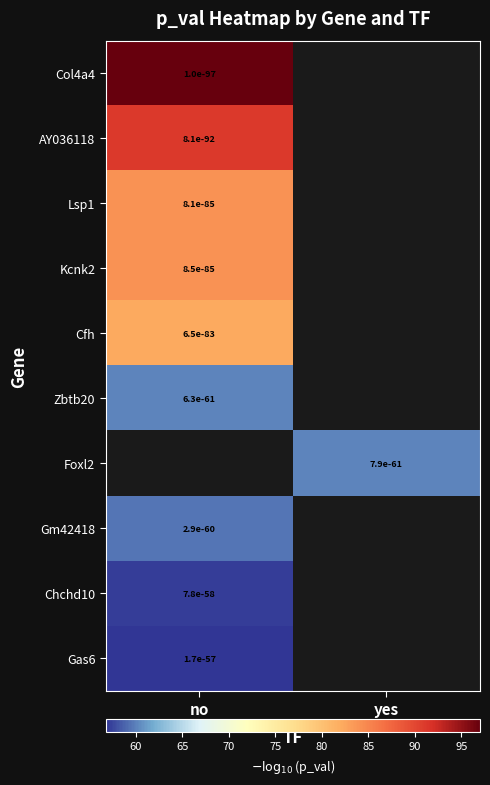

At which label does Col4a4 reach its minimum?

no